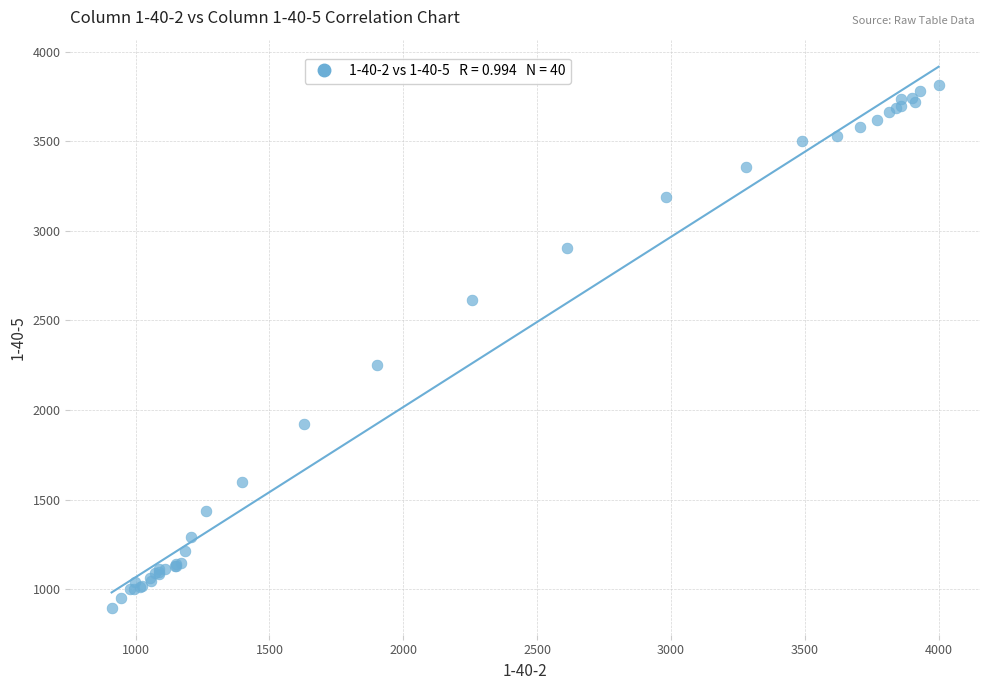

What Y value in the scatter plot is closest to 2354?

2248.9